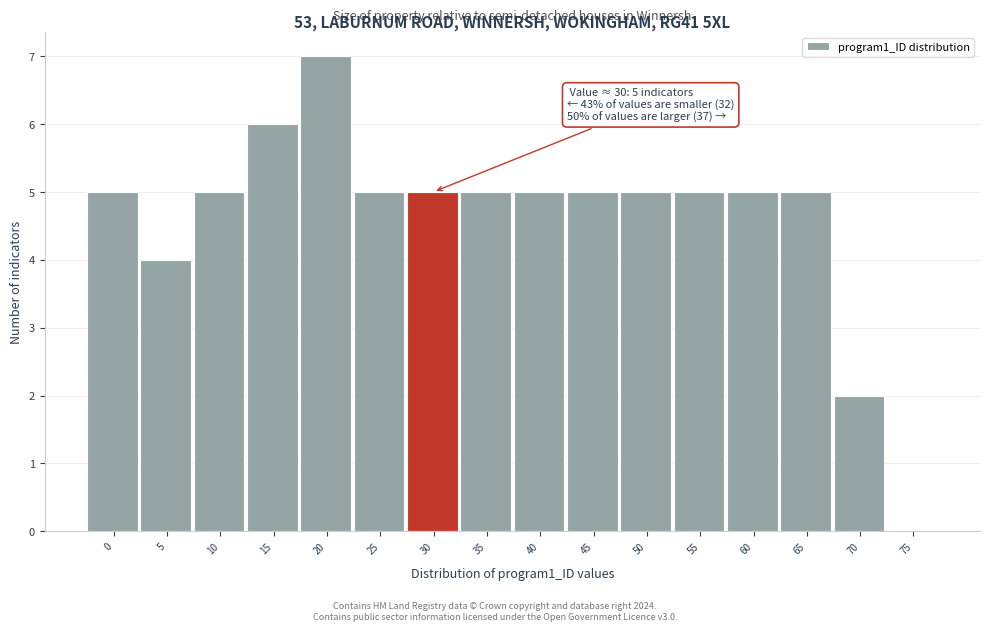

Reading left to right, extract all data points from this chart.

0=5	5=4	10=5	15=6	20=7	25=5	30=5	35=5	40=5	45=5	50=5	55=5	60=5	65=5	70=2	75=0